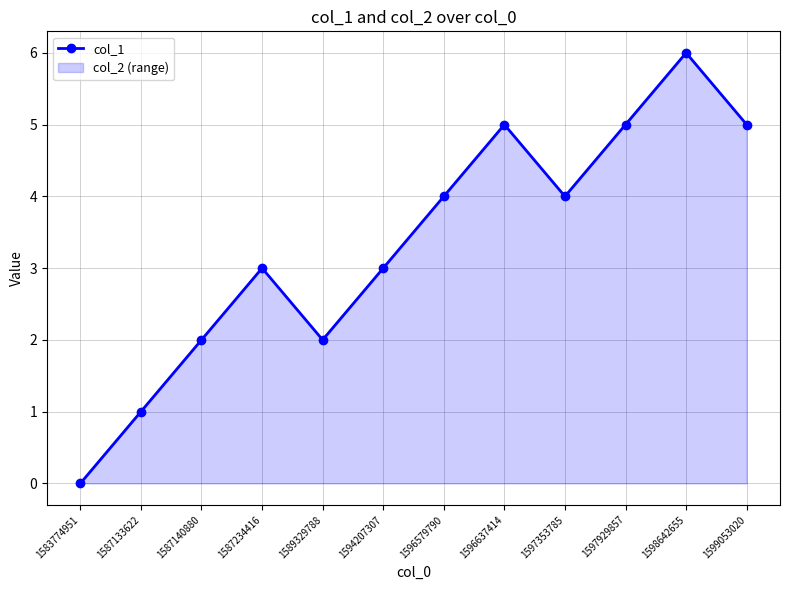

Rank the categories by value from lowest to highest.

1583774951, 1587133622, 1587140880, 1589329788, 1587234416, 1594207307, 1596579790, 1597353785, 1596637414, 1597929857, 1599053020, 1598642655